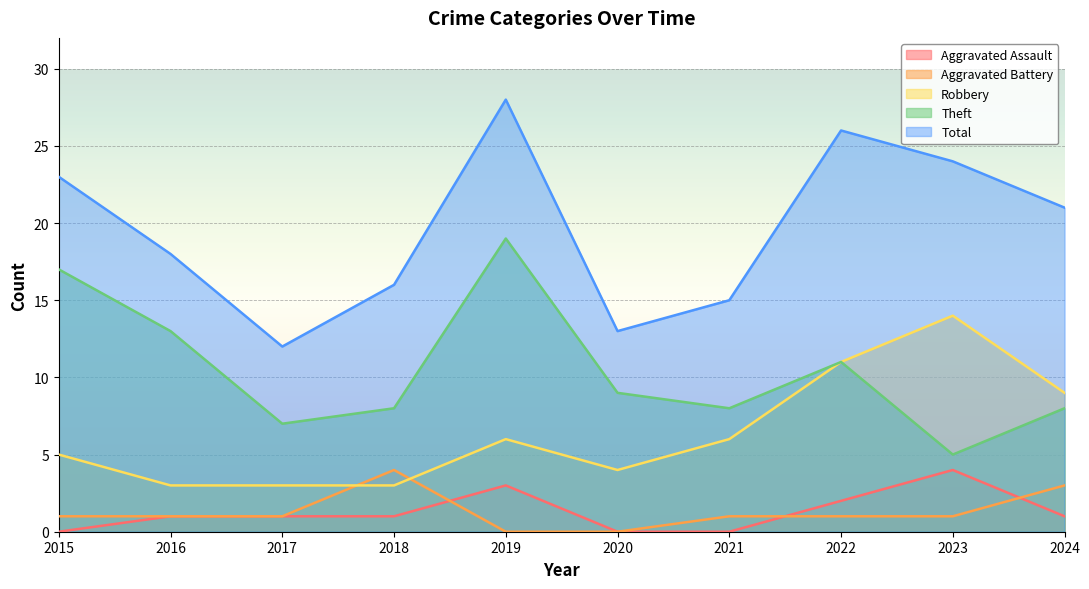

True or false: Aggravated Battery has a value of 0 at 2020.

True